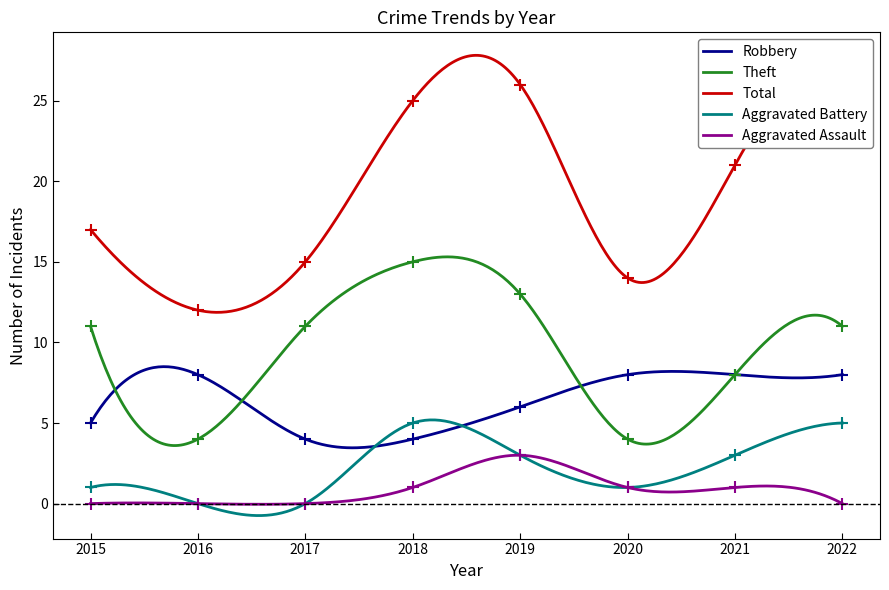

How many lines are shown in the chart?

5